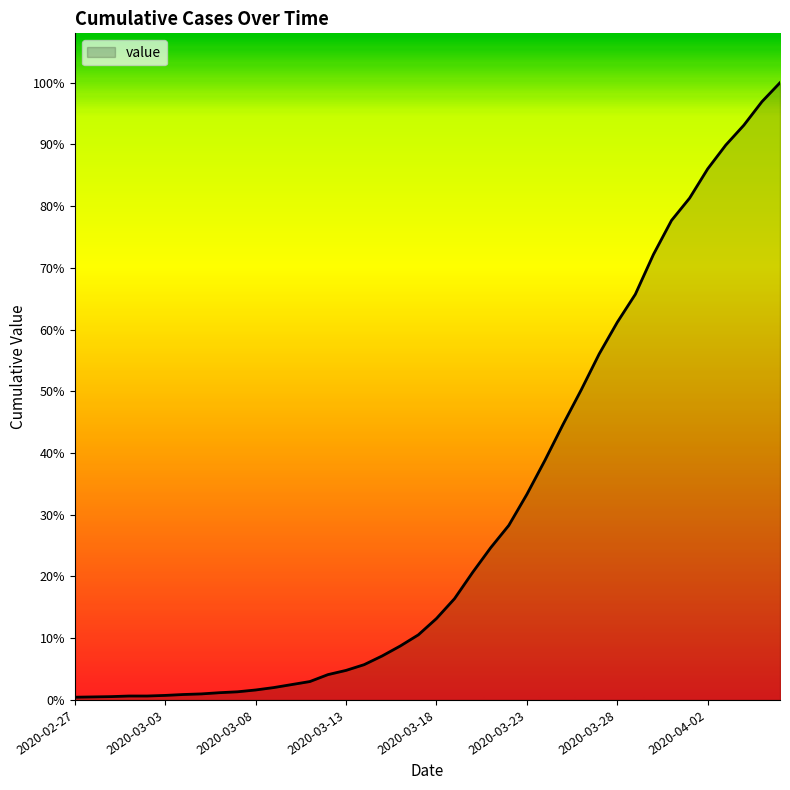

True or false: there are more than 1 points higher than both neighbors.

False